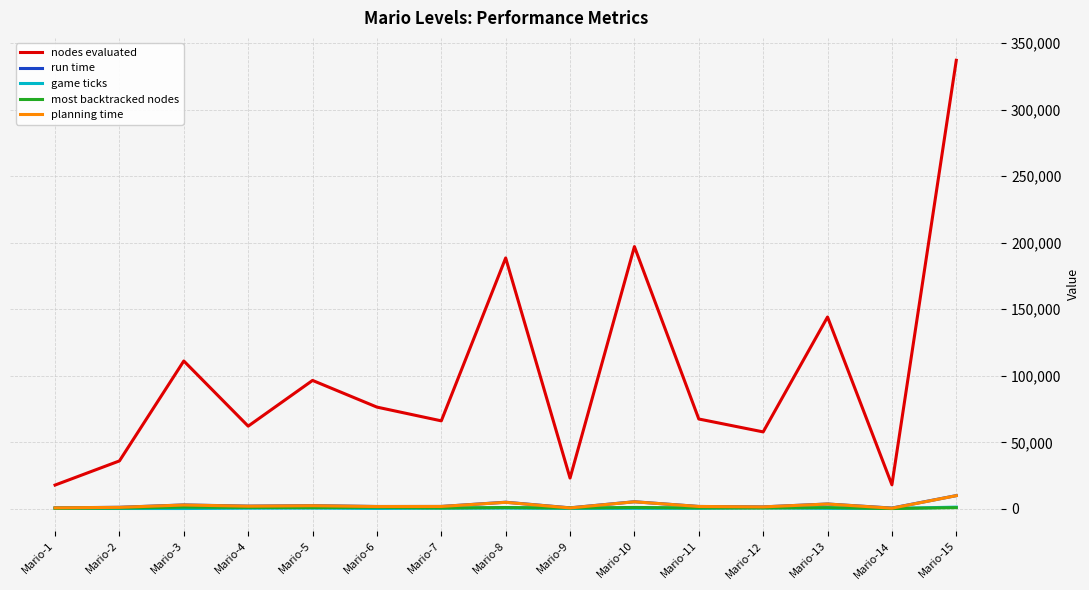

The value of planning time at Mario-15 is 10012. True or false?

True